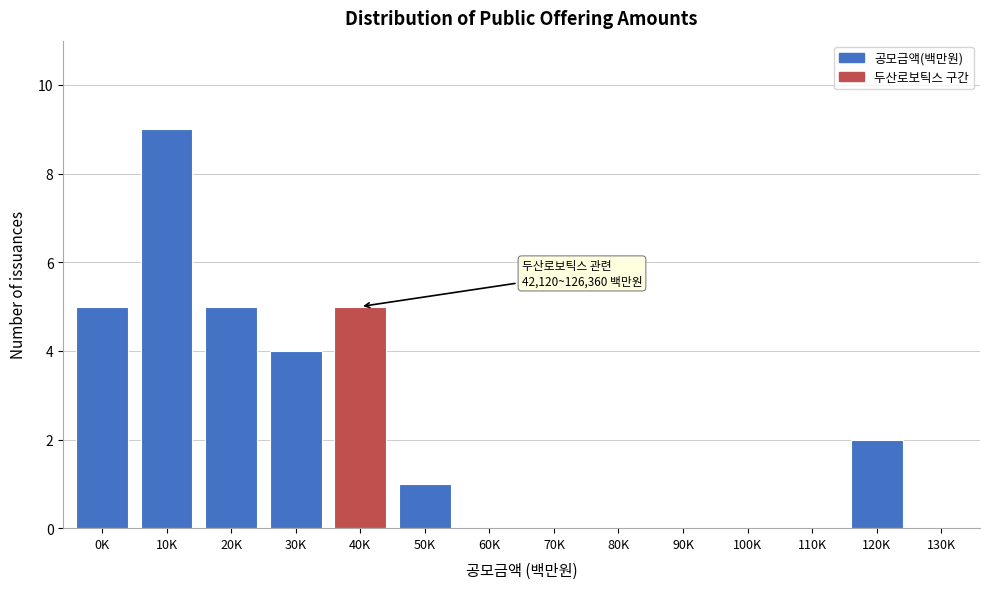

Reading right to left, extract all data points from this chart.

130K=0	120K=2	110K=0	100K=0	90K=0	80K=0	70K=0	60K=0	50K=1	40K=5	30K=4	20K=5	10K=9	0K=5